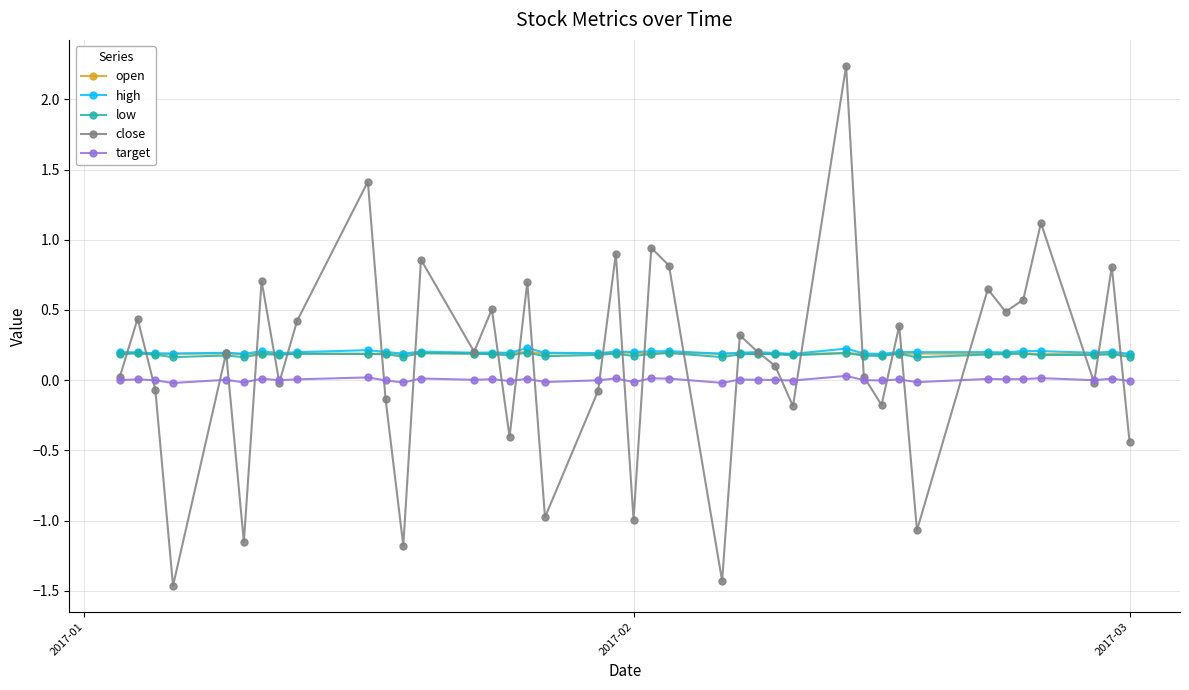

What is the greatest value displayed?

2.2